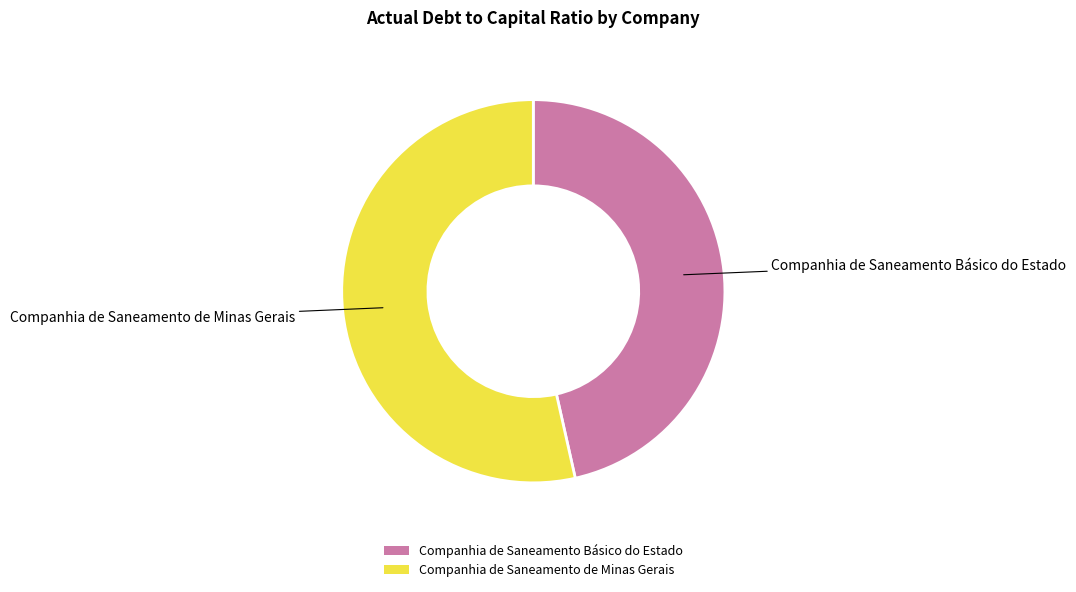

The Companhia de Saneamento Básico do Estado slice represents 61% of the pie. True or false?

False